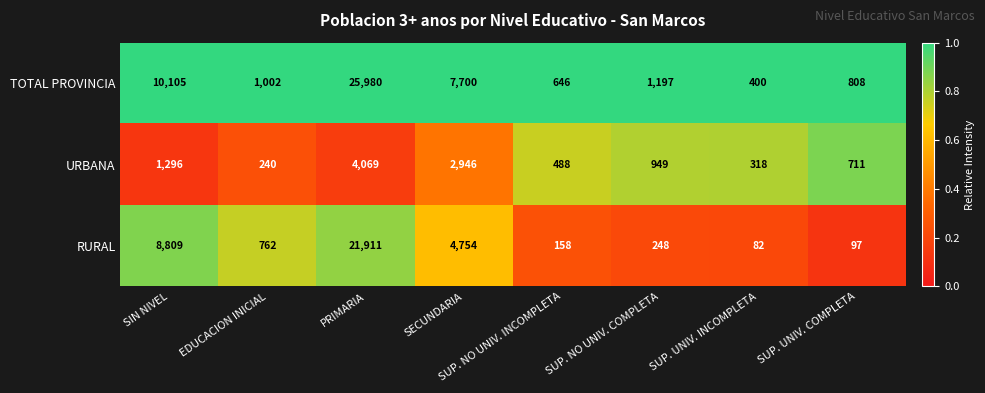

Which category has the lowest value across all series?

SUP. UNIV. INCOMPLETA